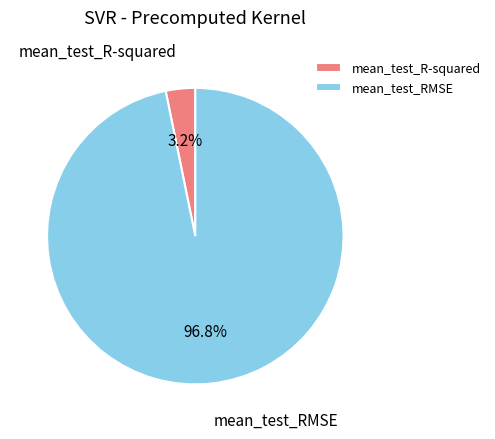

To the nearest percent, what is the difference between the largest and smallest slice percentages?

94%